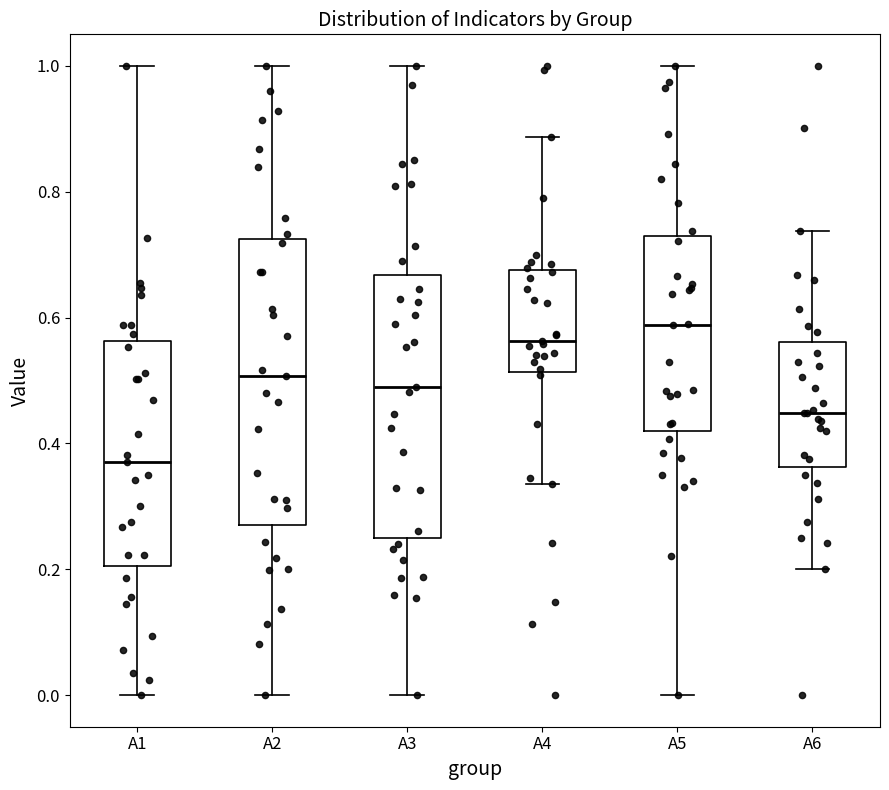

Which box has the lowest median line?

A1